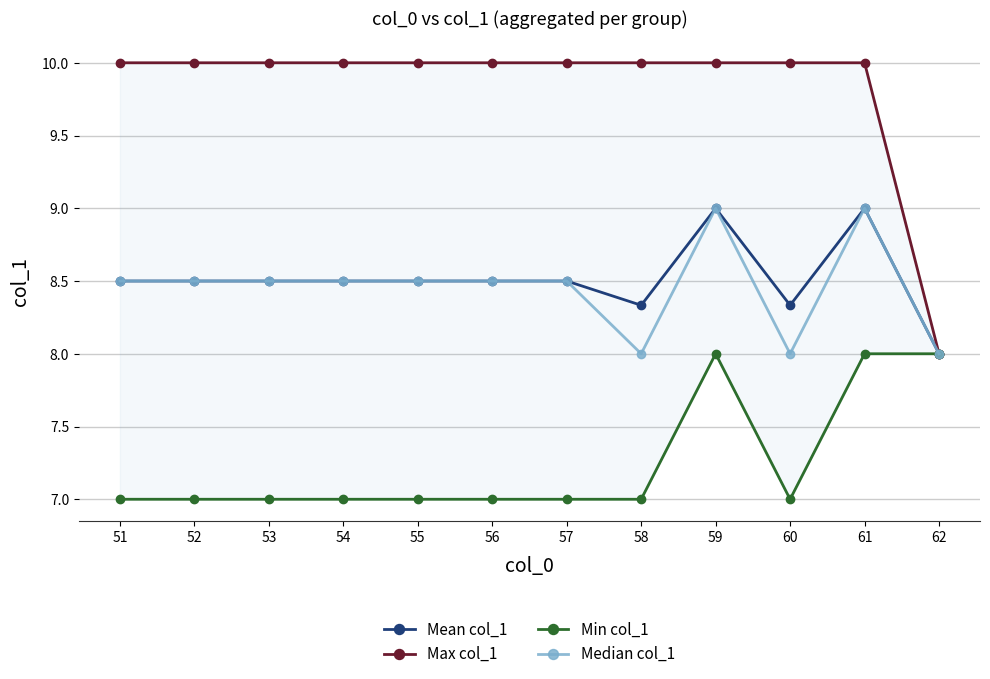

Where is the first local maximum for Min col_1?

59